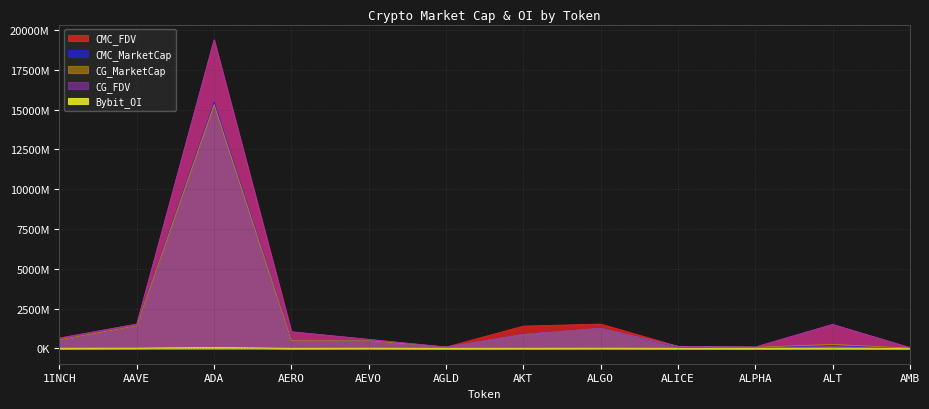

What is the difference between the CMC_MarketCap values at AMB and 1INCH?

515613244.2